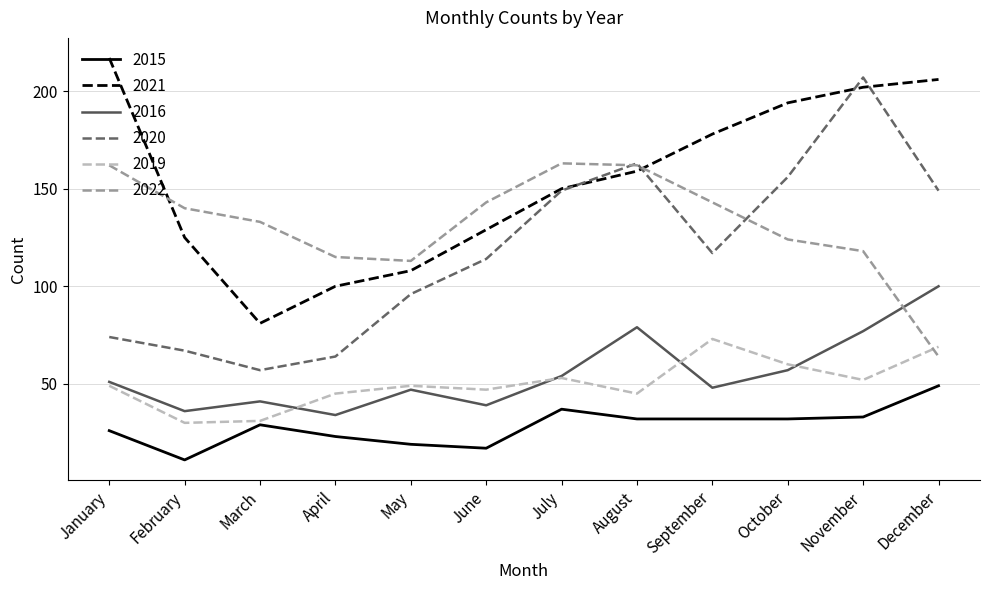

Which category has the highest value in the 2019 series?

September